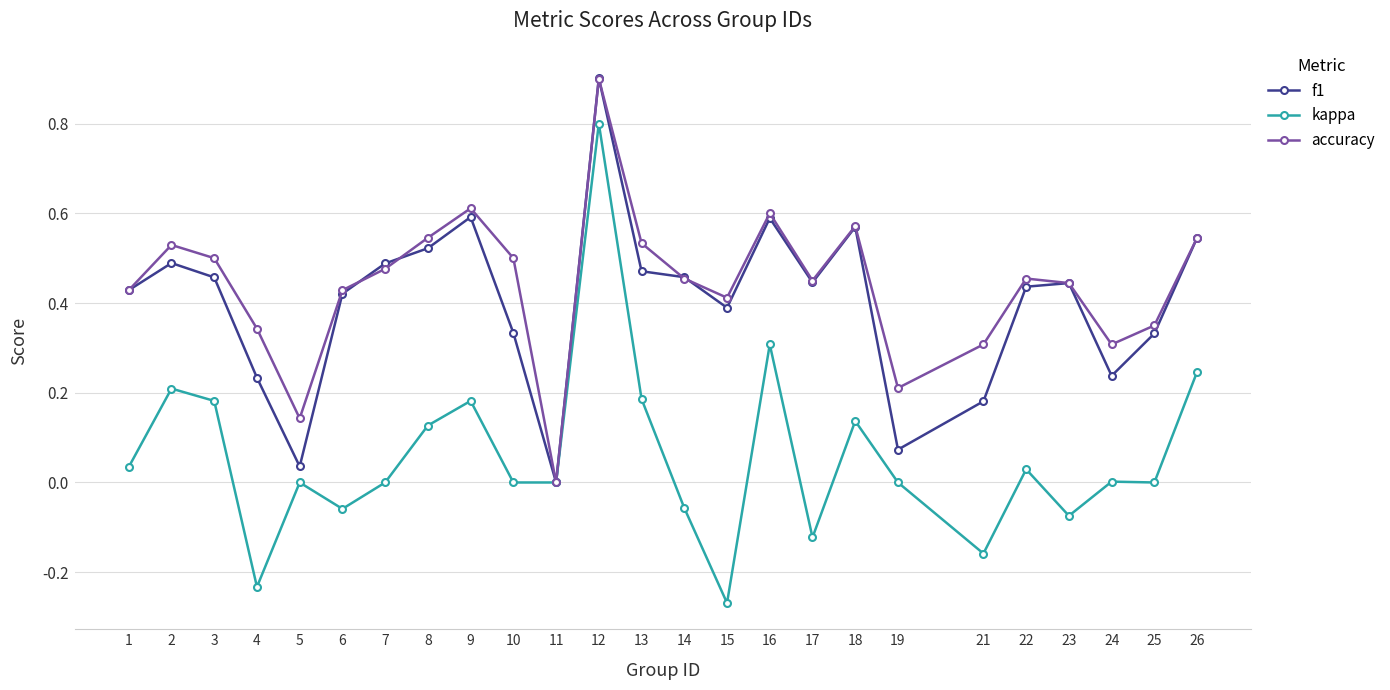

Which series has the largest range (max minus min)?

kappa